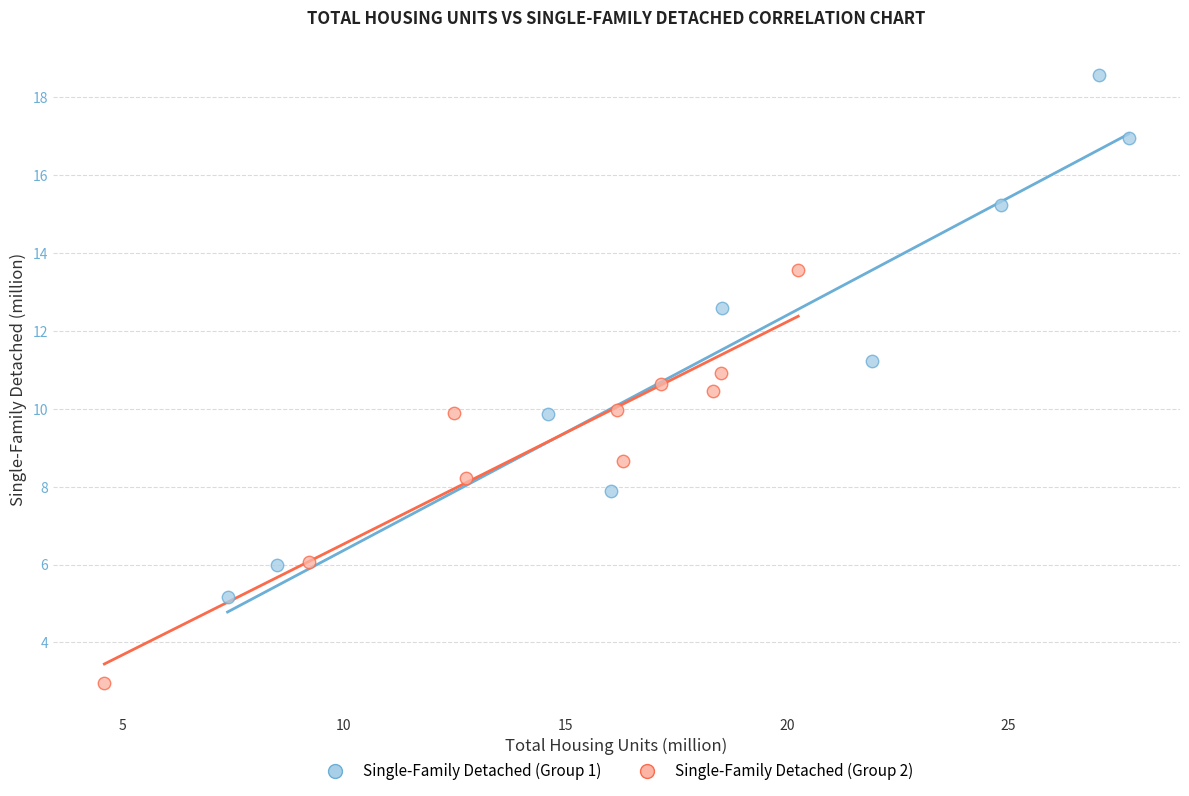

Which series reaches the maximum Y coordinate?

Single-Family Detached (Group 1)